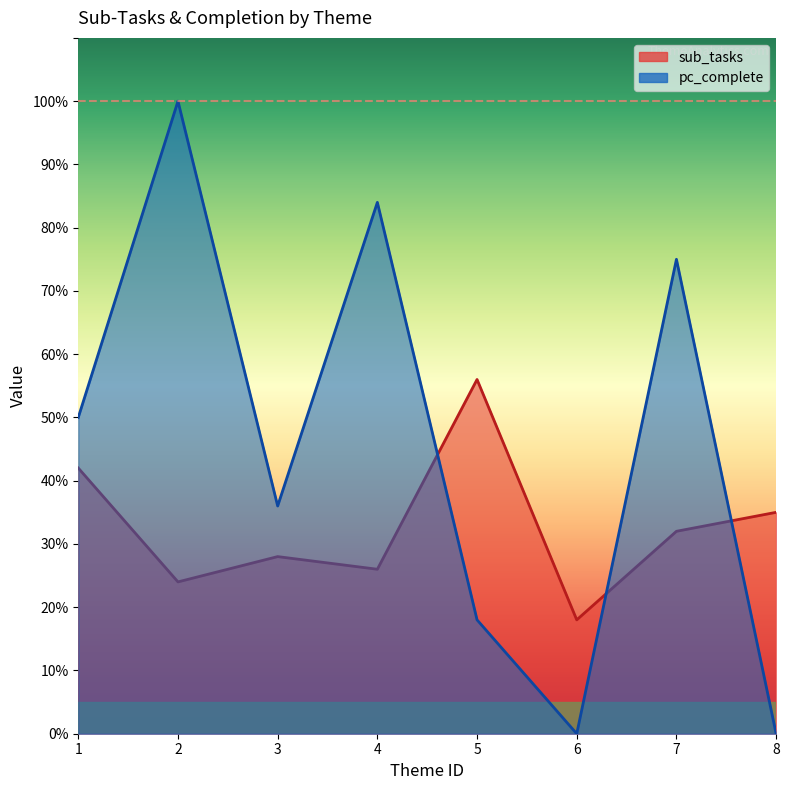

Rank the series by their maximum value, from highest to lowest.

pc_complete, sub_tasks